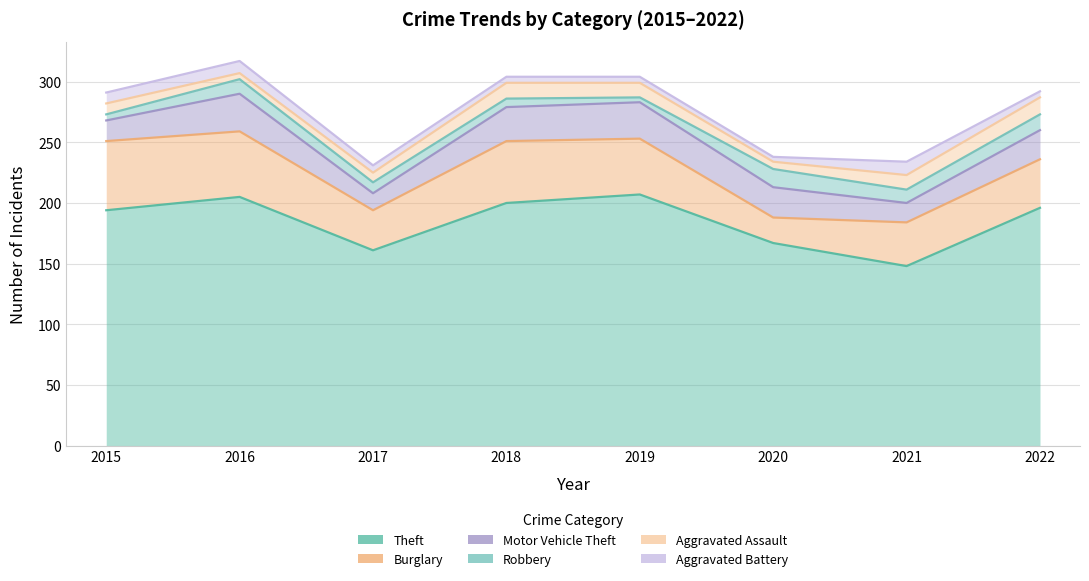

Where is the first local minimum for Theft?

2017